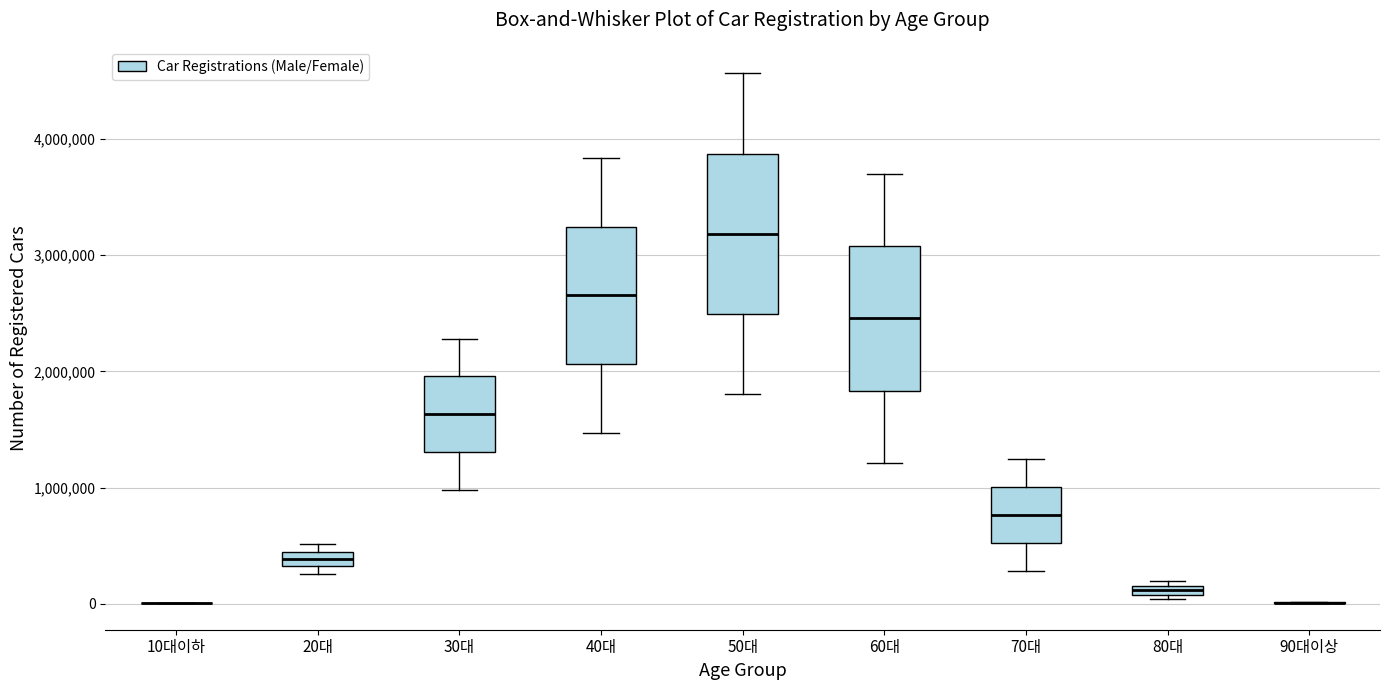

Which box is the tallest, from its lower edge to its upper edge?

50대